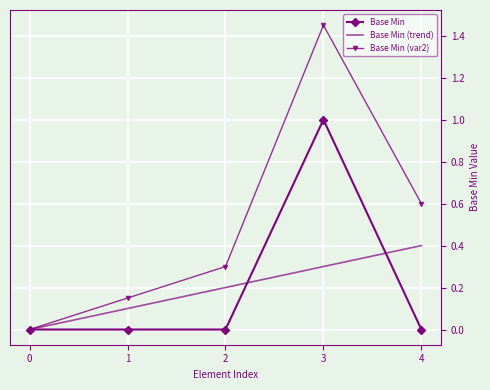

Rank the categories by Base Min (var2) value from lowest to highest.

0, 1, 2, 4, 3